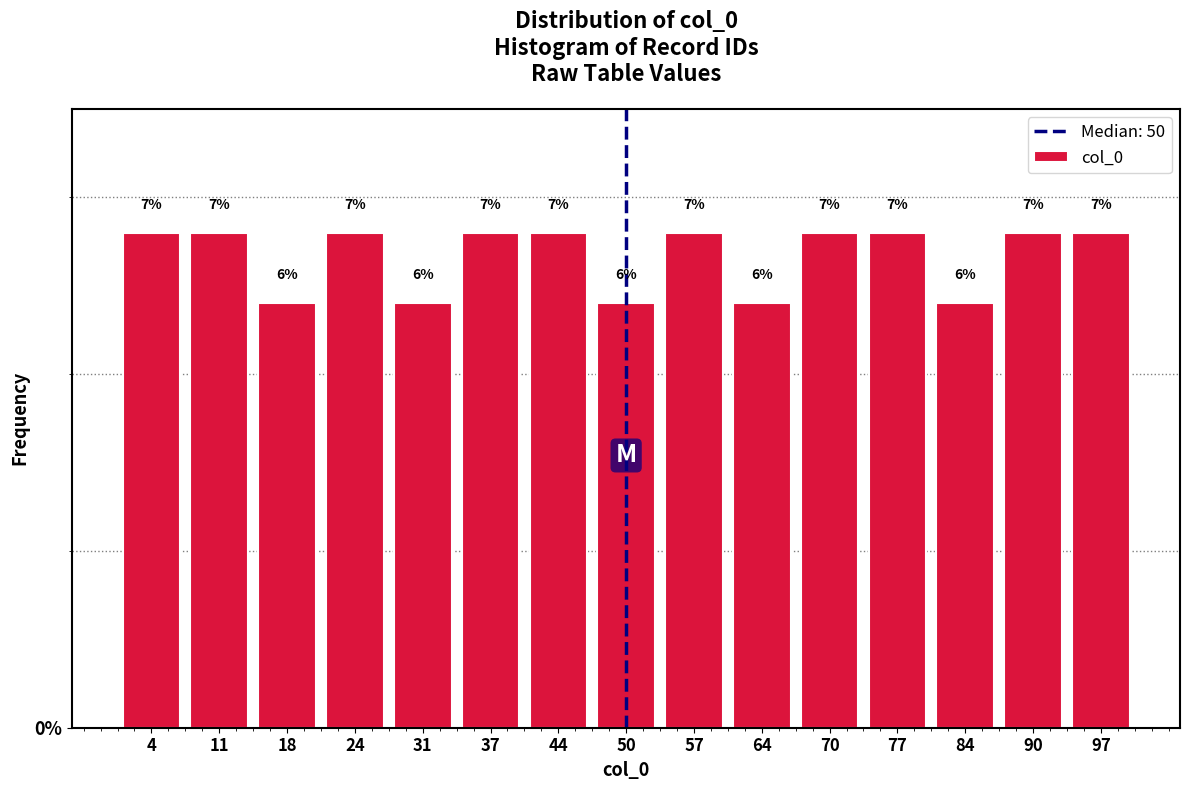

Reading left to right, list every bar in this chart as the range it spans on the x-axis followed by its height. The bar edges are not printed on the chart, so give them approximately, as read against the axis.

1.0 to 7.6: 7
7.6 to 14.2: 7
14.2 to 20.8: 6
20.8 to 27.4: 7
27.4 to 34.0: 6
34.0 to 40.6: 7
40.6 to 47.2: 7
47.2 to 53.8: 6
53.8 to 60.4: 7
60.4 to 67.0: 6
67.0 to 73.6: 7
73.6 to 80.2: 7
80.2 to 86.8: 6
86.8 to 93.4: 7
93.4 to 100.0: 7